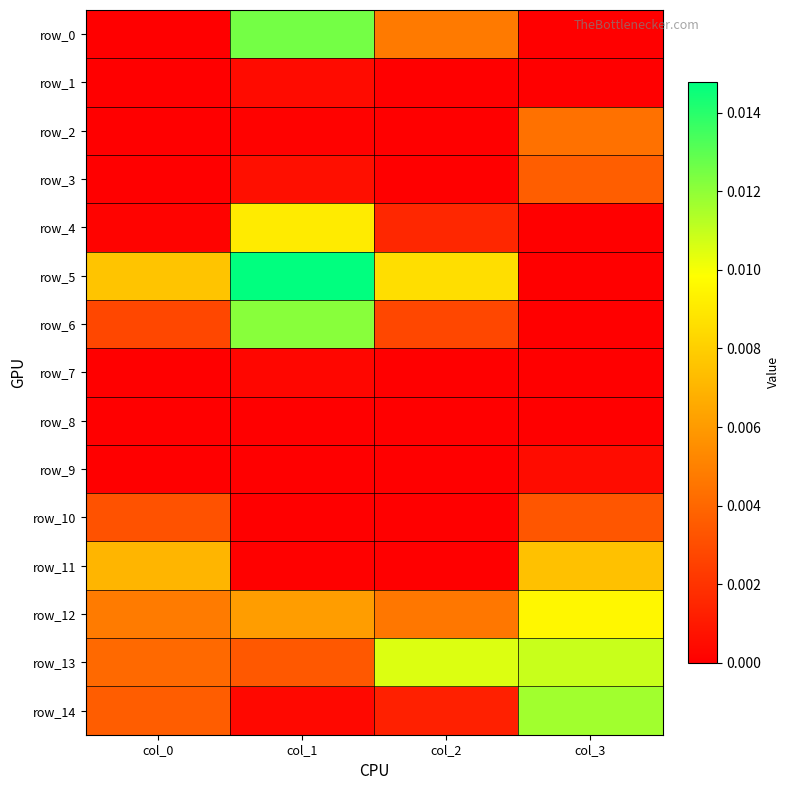

The row_5 series shows 0.0 at col_1. True or false?

False